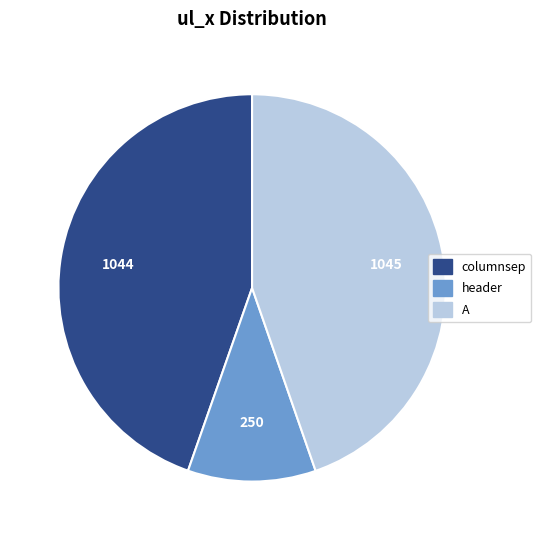

Which category has the smallest portion of the pie?

header